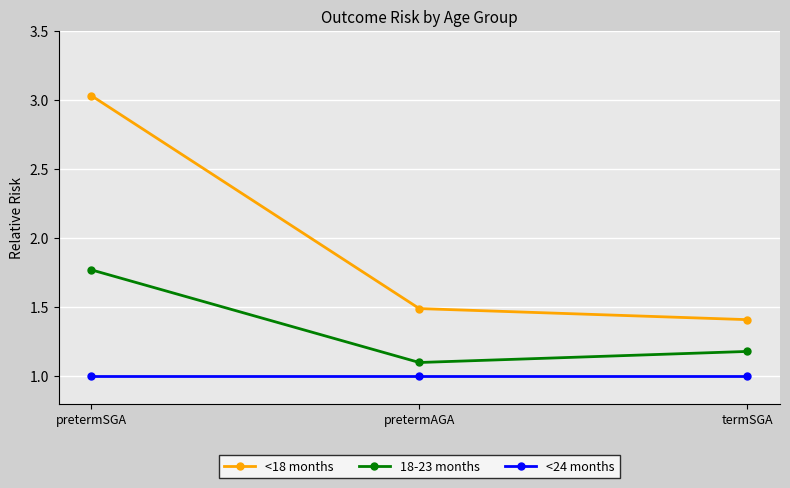

Count the number of categories in the chart.

3